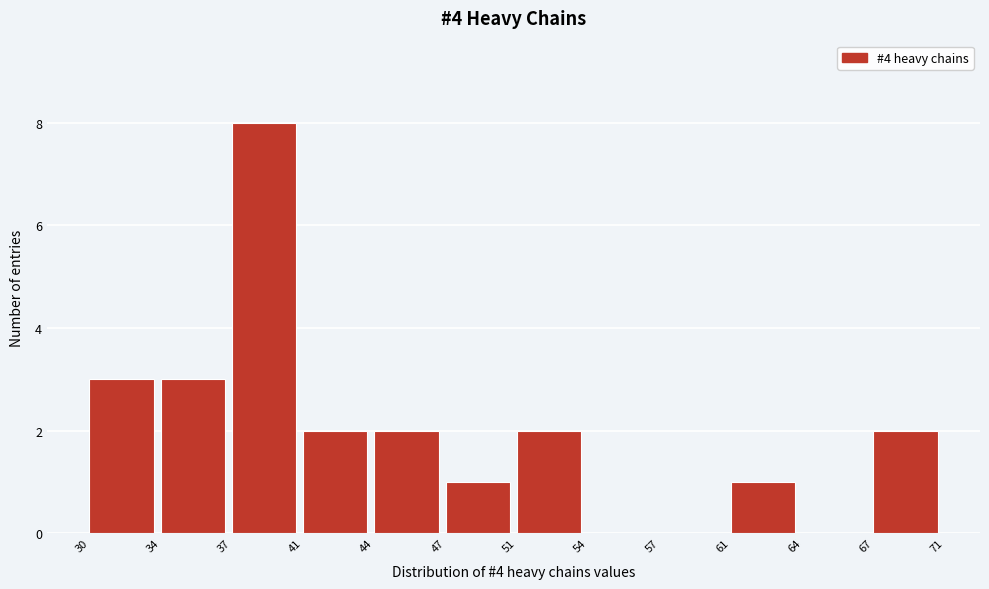

Reading right to left, extract all data points from this chart.

67=2	64=0	61=1	57=0	54=0	51=2	47=1	44=2	41=2	37=8	34=3	30=3